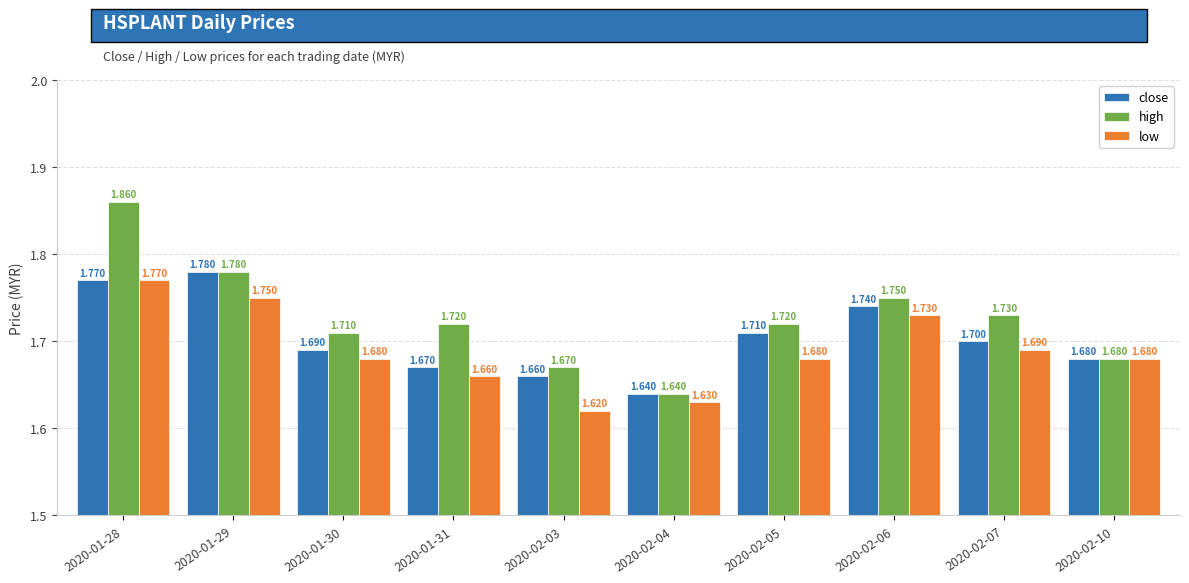

Count the close values in the range 1 to 2.

10